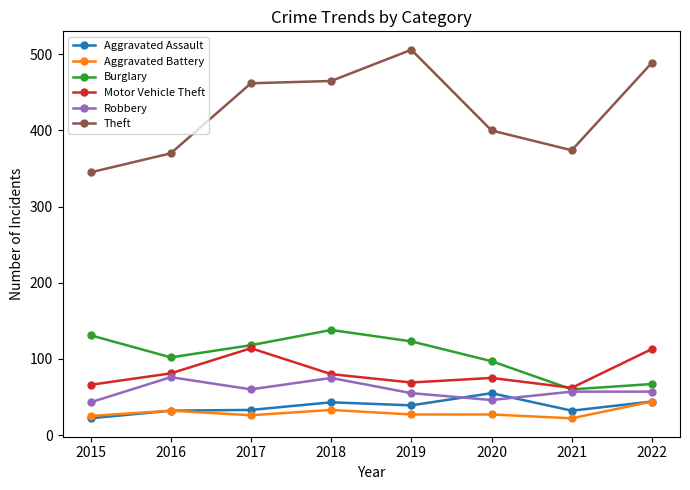

Is this an area chart (filled region under the line)?

No